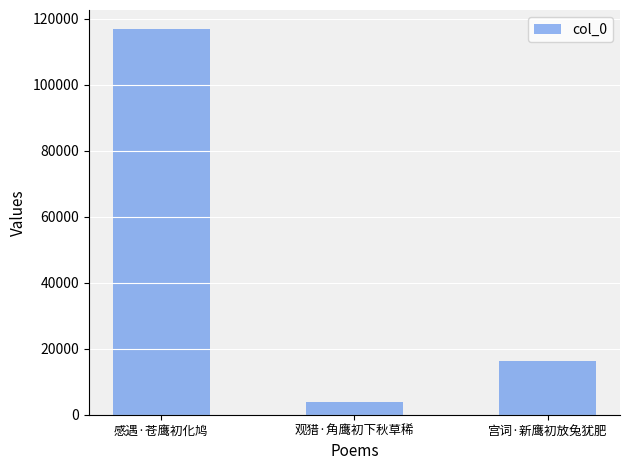

Which category has the highest value across all series?

感遇·苍鹰初化鸠